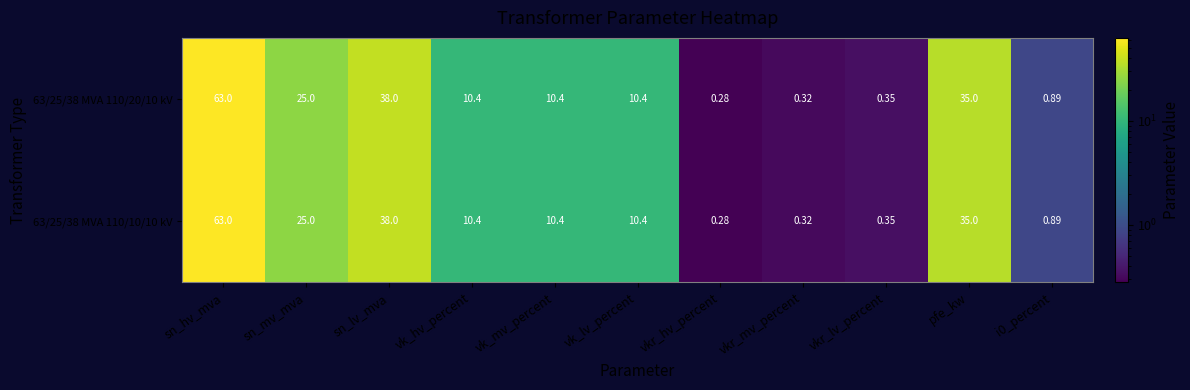

Where is 63/25/38 MVA 110/20/10 kV nearest to the value 31?

pfe_kw